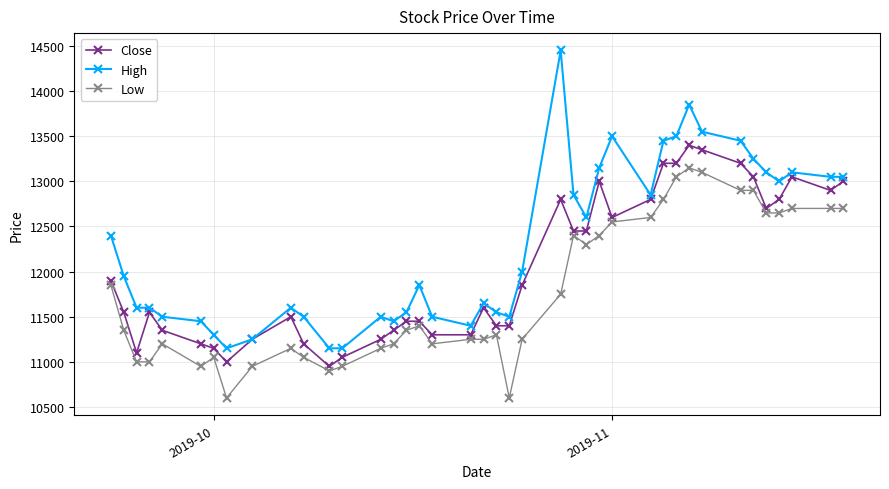

Which series has the largest total across all categories?

High